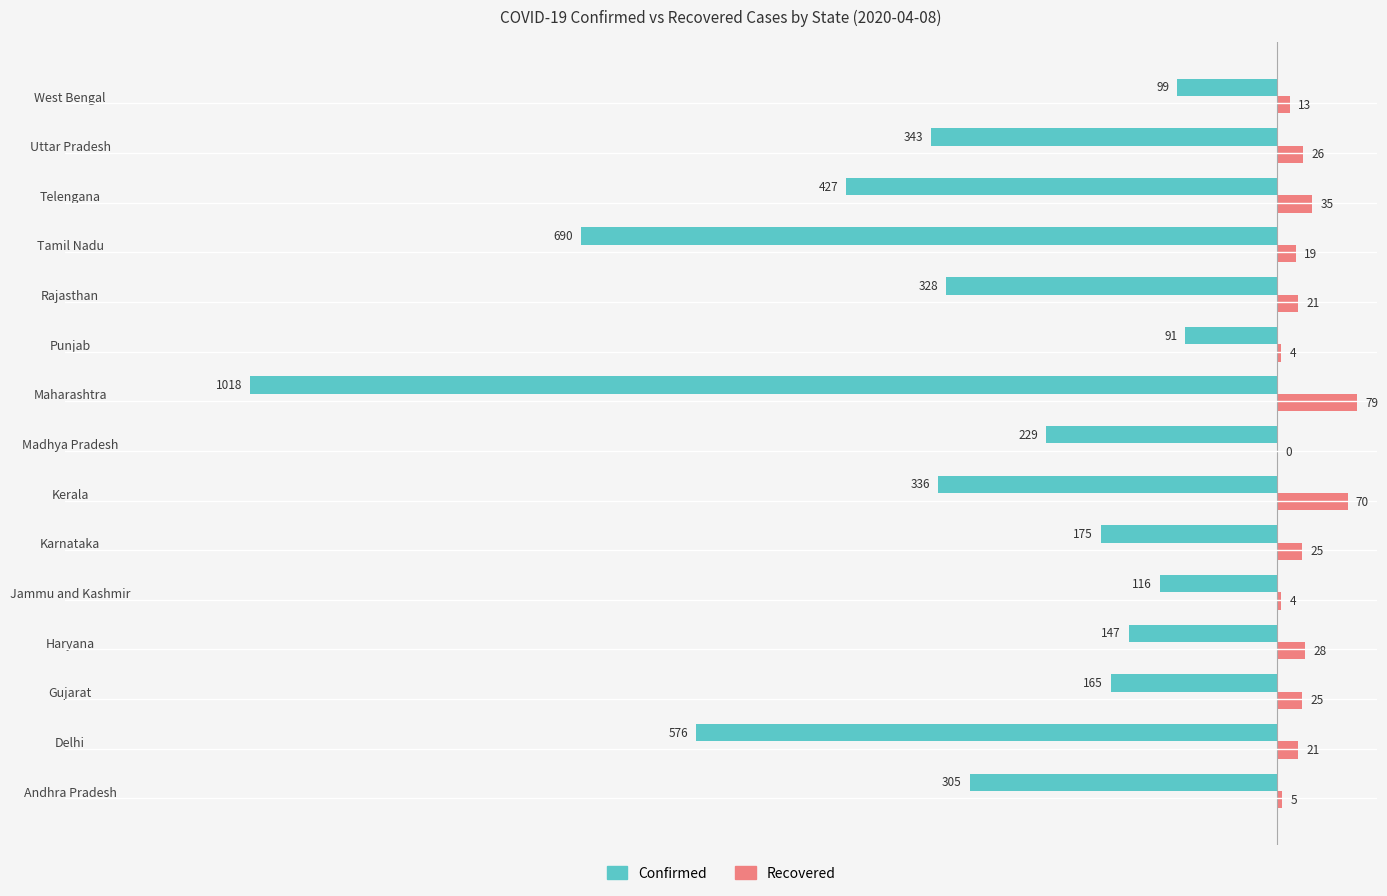

Between Kerala and Uttar Pradesh, which series saw the biggest shift?

Recovered